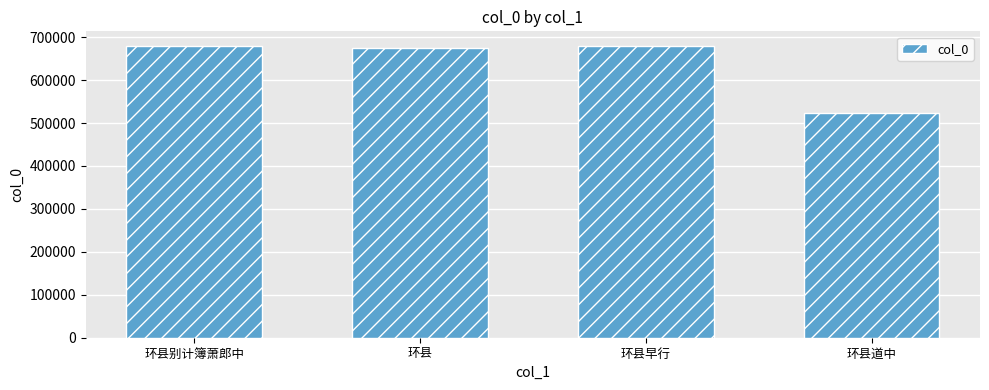

How many bars are there in total?

4